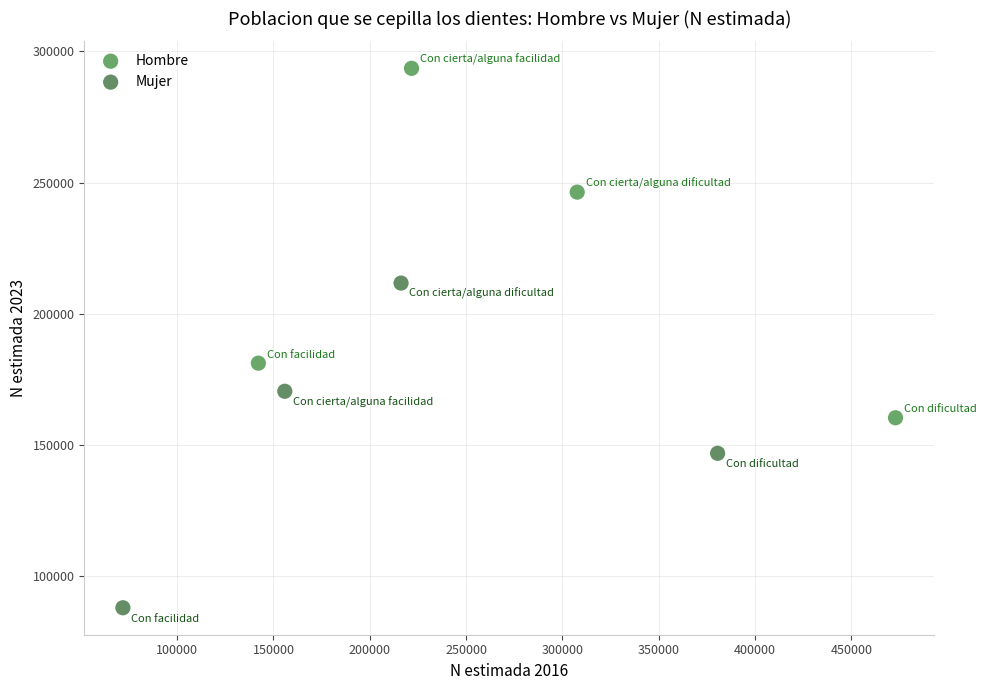

What are all the series names shown in the legend?

Hombre, Mujer